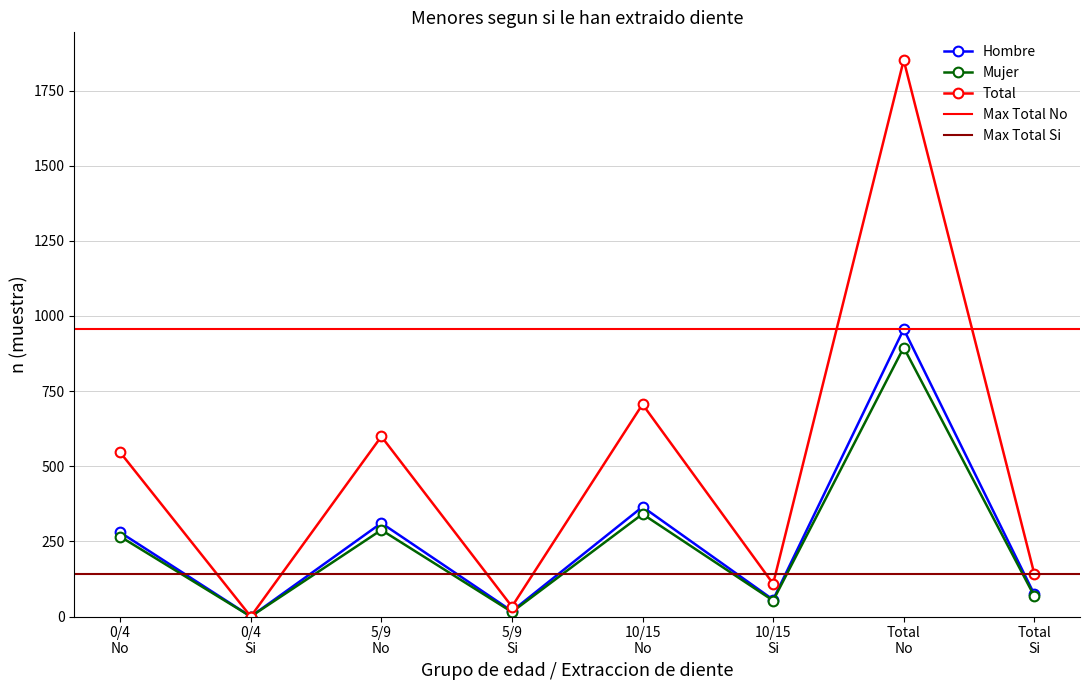

True or false: Mujer (n muestra) and Total (n muestra) intersect in this chart.

False